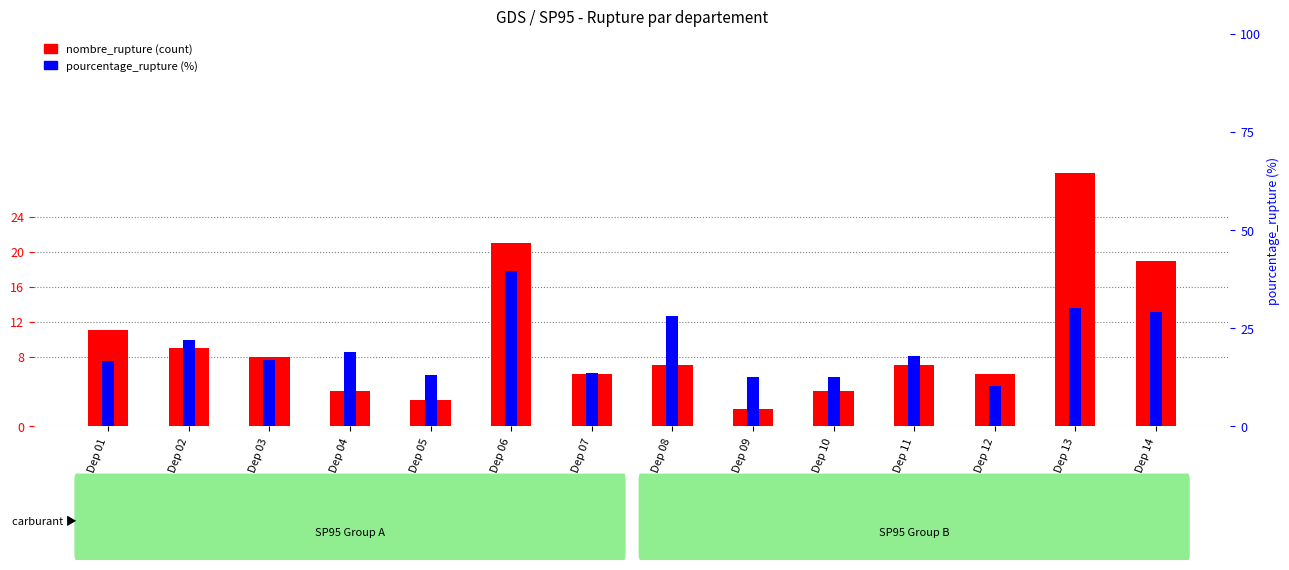

Which category has the lowest value in the nombre_rupture (count) series?

Dep 09